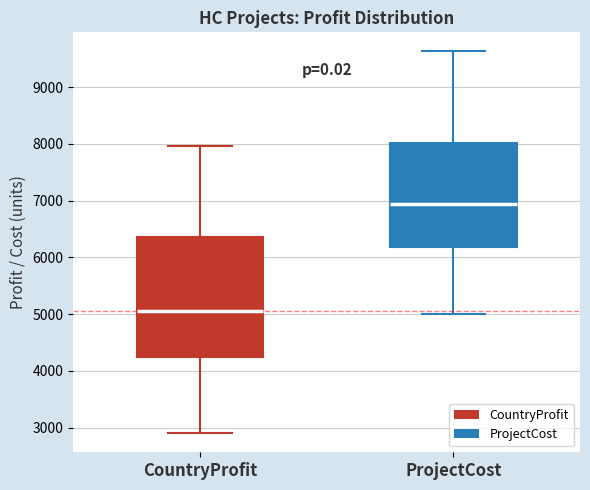

Reading left to right, read every box against the y-axis: the position of its median line, the range the box covers, and the ends of its whiskers. The values are not printed on the chart, so give them approximately, as read against the axis.

CountryProfit: median 5100, box 4200 to 6400, whiskers 2900 to 8000
ProjectCost: median 6900, box 6200 to 8000, whiskers 5000 to 9600